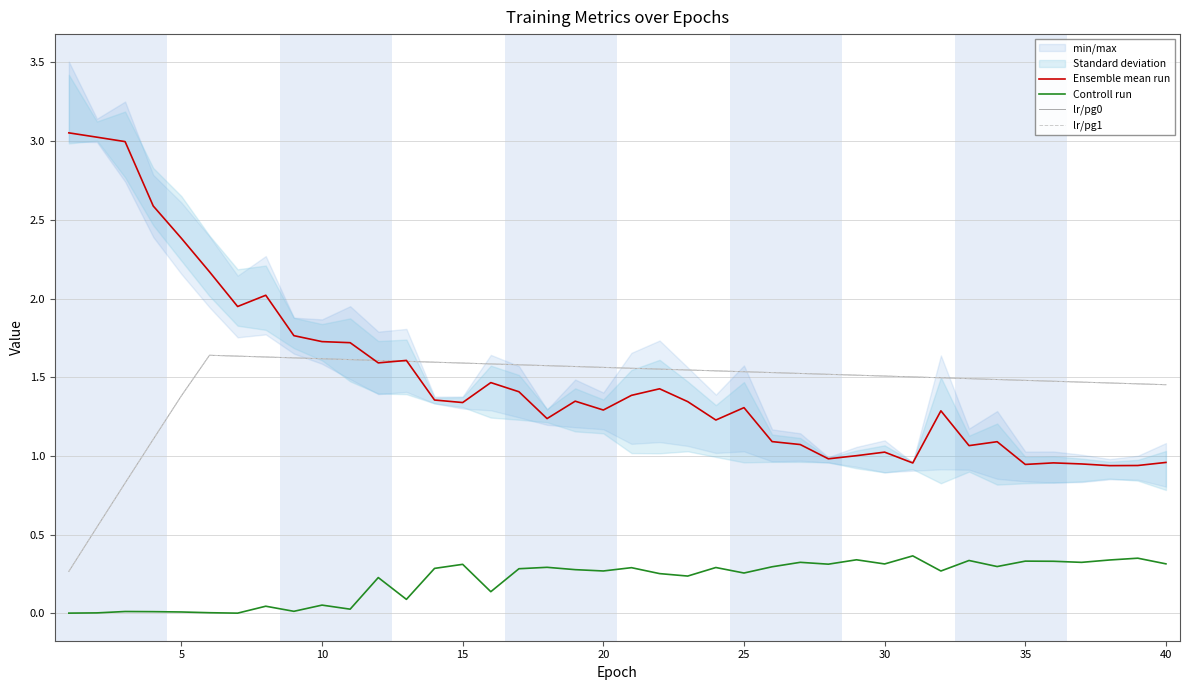

Is the value of Controll run at 13 greater than the value of Ensemble mean run at 5?

No